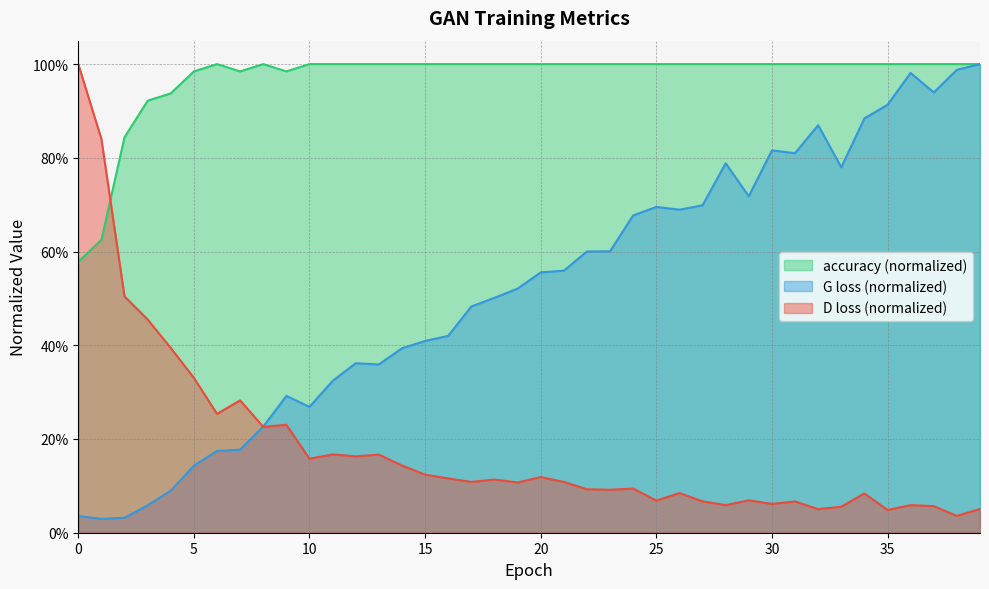

Reading left to right, extract all data points from this chart.

D loss: 1.0	0.8	0.5	0.5	0.4	0.3	0.3	0.3	0.2	0.2	0.2	0.2	0.2	0.2	0.1	0.1	0.1	0.1	0.1	0.1	0.1	0.1	0.1	0.1	0.1	0.1	0.1	0.1	0.1	0.1	0.1	0.1	0.1	0.1	0.1	0.0	0.1	0.1	0.0	0.1
G loss: 0.0	0.0	0.0	0.1	0.1	0.1	0.2	0.2	0.2	0.3	0.3	0.3	0.4	0.4	0.4	0.4	0.4	0.5	0.5	0.5	0.6	0.6	0.6	0.6	0.7	0.7	0.7	0.7	0.8	0.7	0.8	0.8	0.9	0.8	0.9	0.9	1.0	0.9	1.0	1.0
accuracy: 0.6	0.6	0.8	0.9	0.9	1.0	1.0	1.0	1.0	1.0	1.0	1.0	1.0	1.0	1.0	1.0	1.0	1.0	1.0	1.0	1.0	1.0	1.0	1.0	1.0	1.0	1.0	1.0	1.0	1.0	1.0	1.0	1.0	1.0	1.0	1.0	1.0	1.0	1.0	1.0